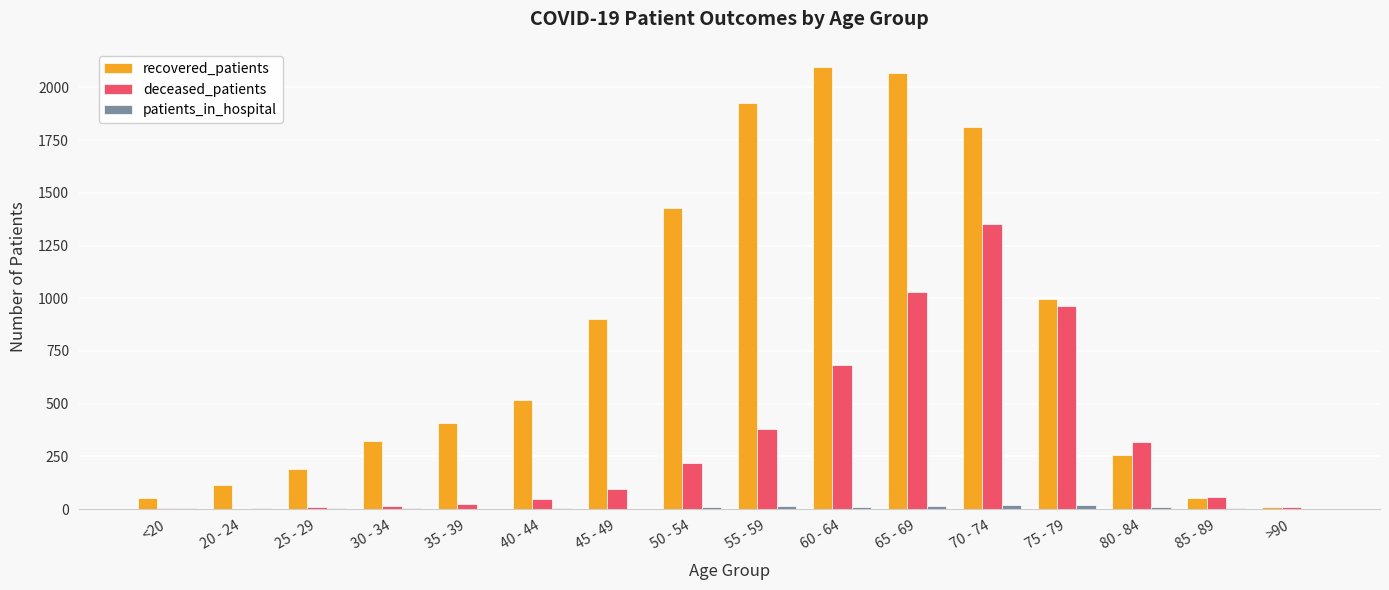

The value of deceased_patients at 70 - 74 is 2238. True or false?

False